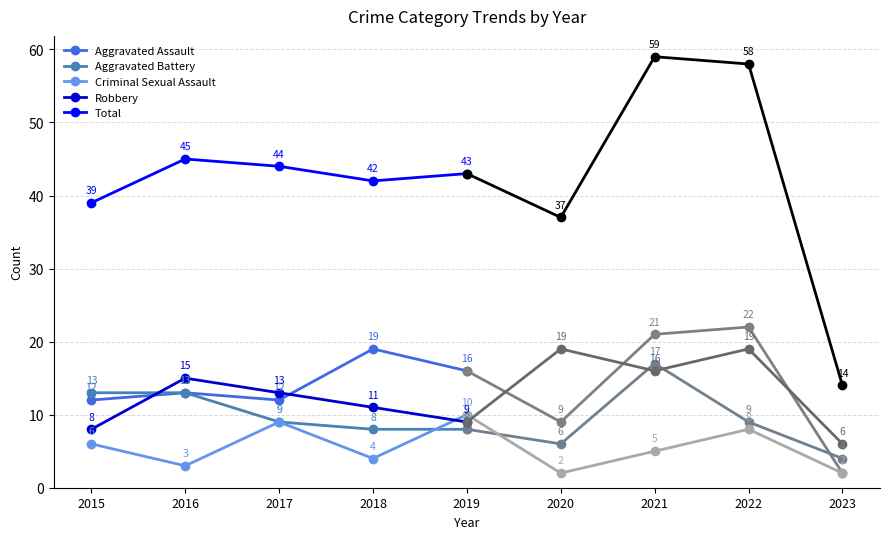

True or false: Aggravated Battery has more than 1 interior local peaks.

False